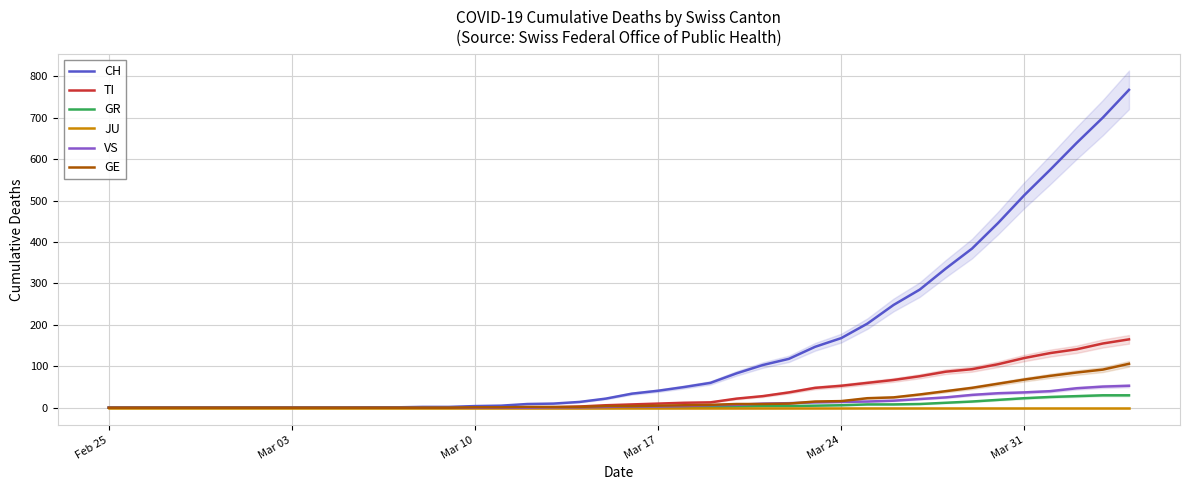

What is the maximum value for VS?

53